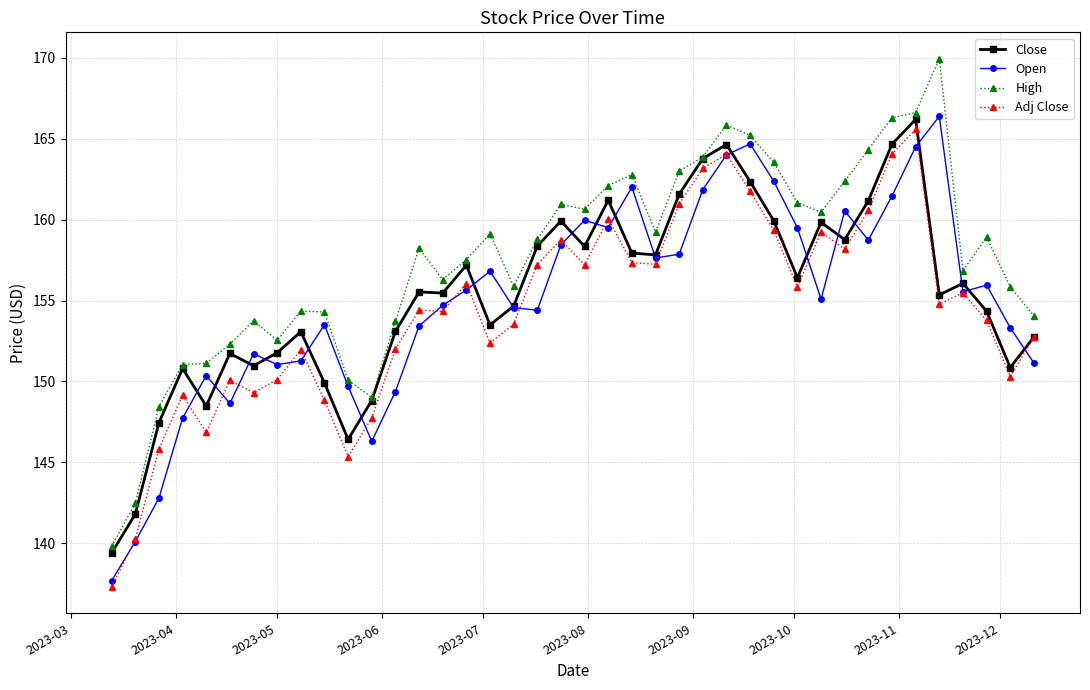

After their last crossing, which series has the higher values: Close or Open?

Close